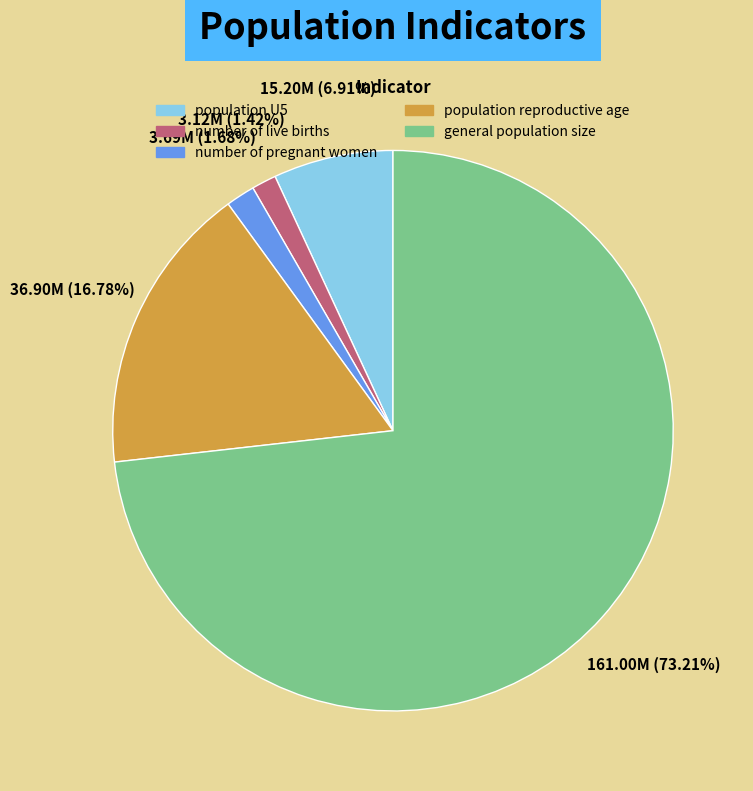

How many segments does this pie chart have?

5